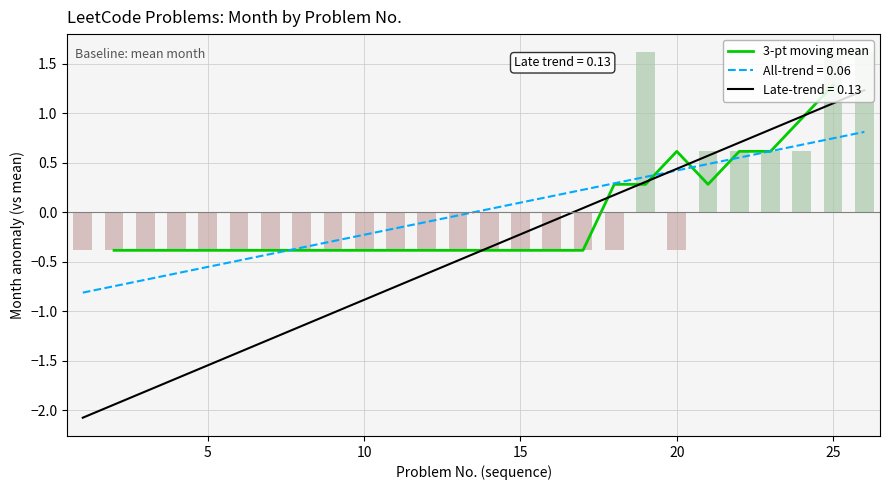

What is the average value?

-0.1